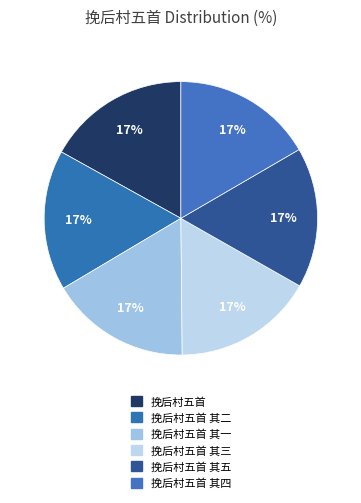

Which category has the biggest portion of the pie?

挽后村五首